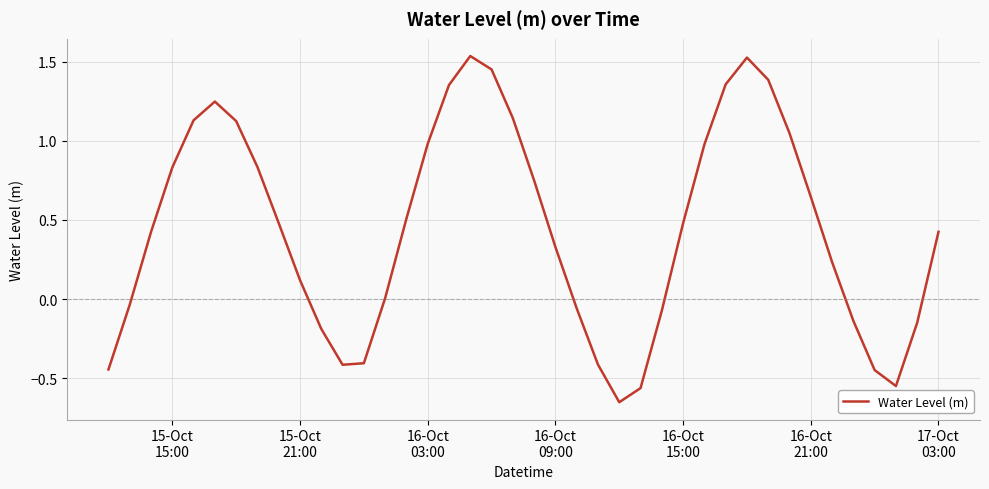

Does the chart display data point markers on the line(s)?

No